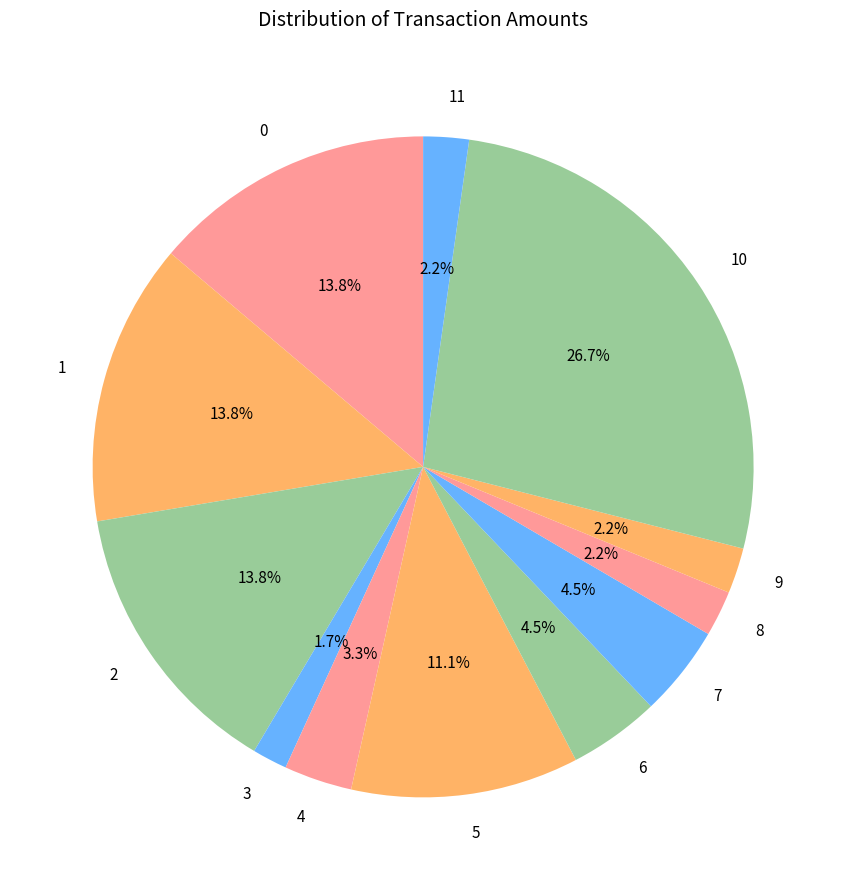

To the nearest percent, what is the average slice percentage?

8%